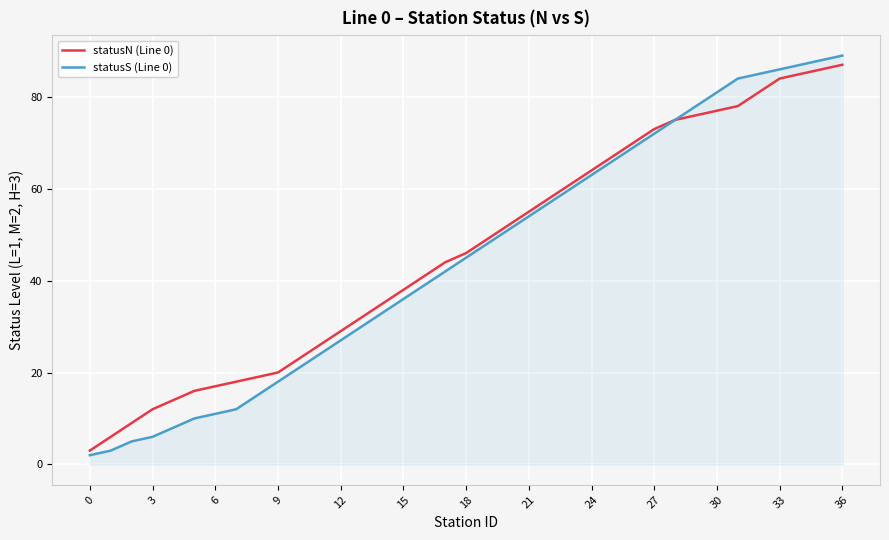

Which series has the widest spread of values?

statusS (Line 0)